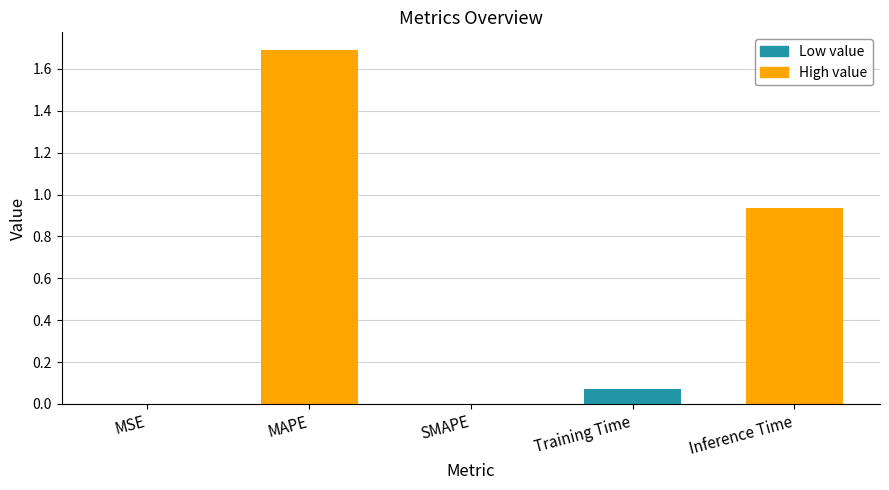

What is the difference between the maximum and minimum values?

1.7